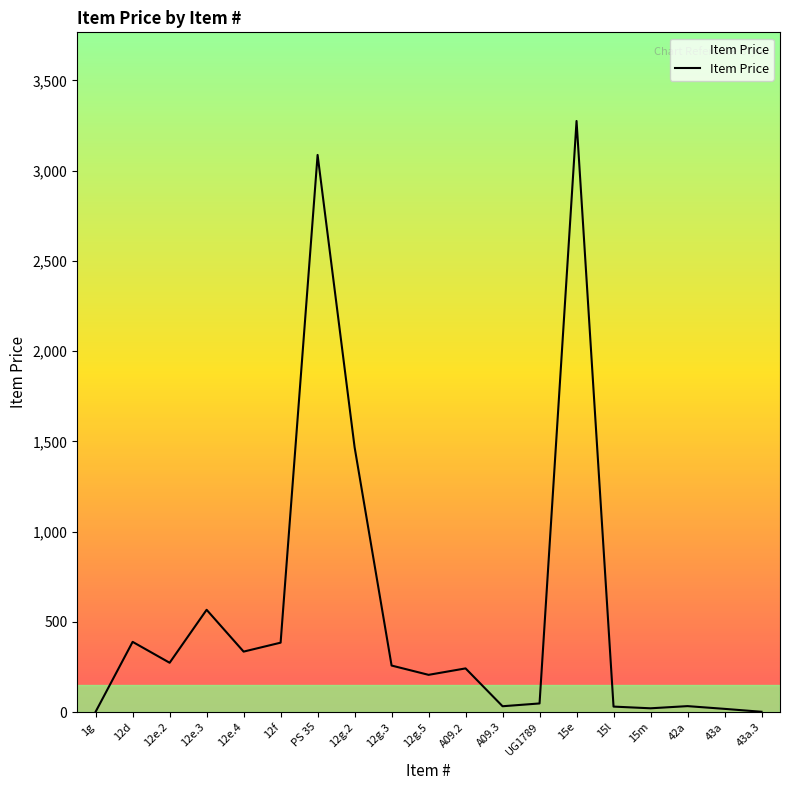

Approximately how many times larger is the value at 15l compared to 12d?

0.1